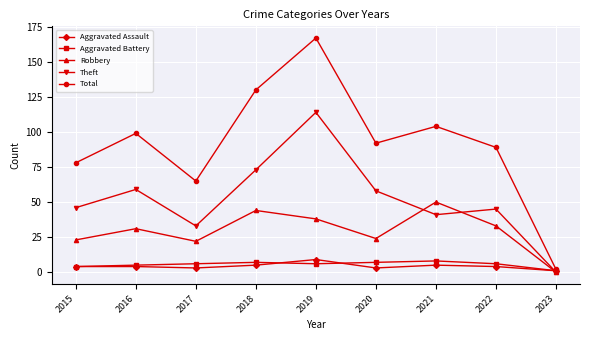

How many series are shown in this chart?

5